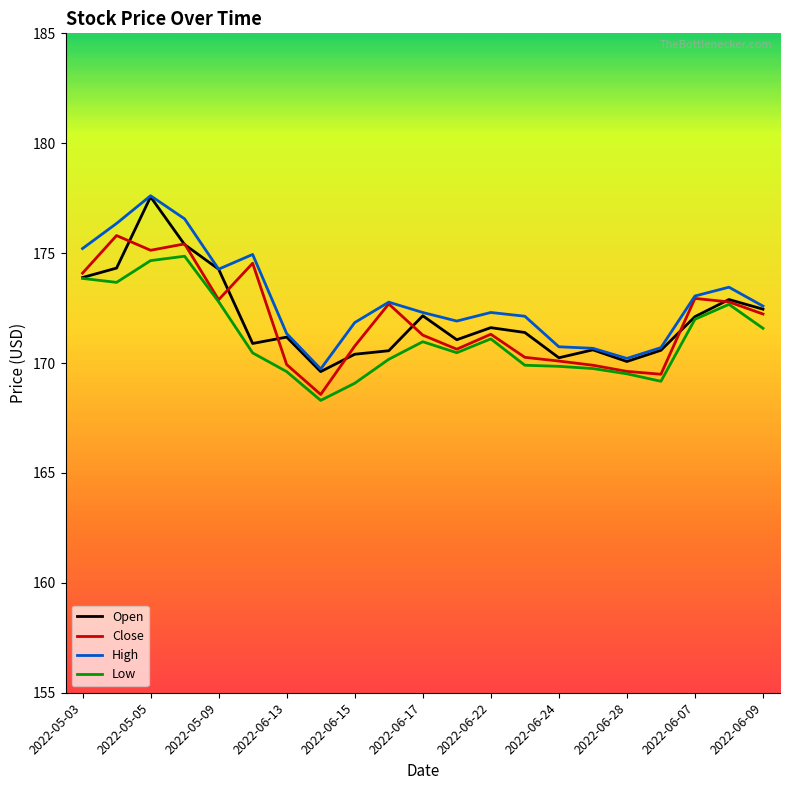

What is the maximum value shown in the chart?

177.6